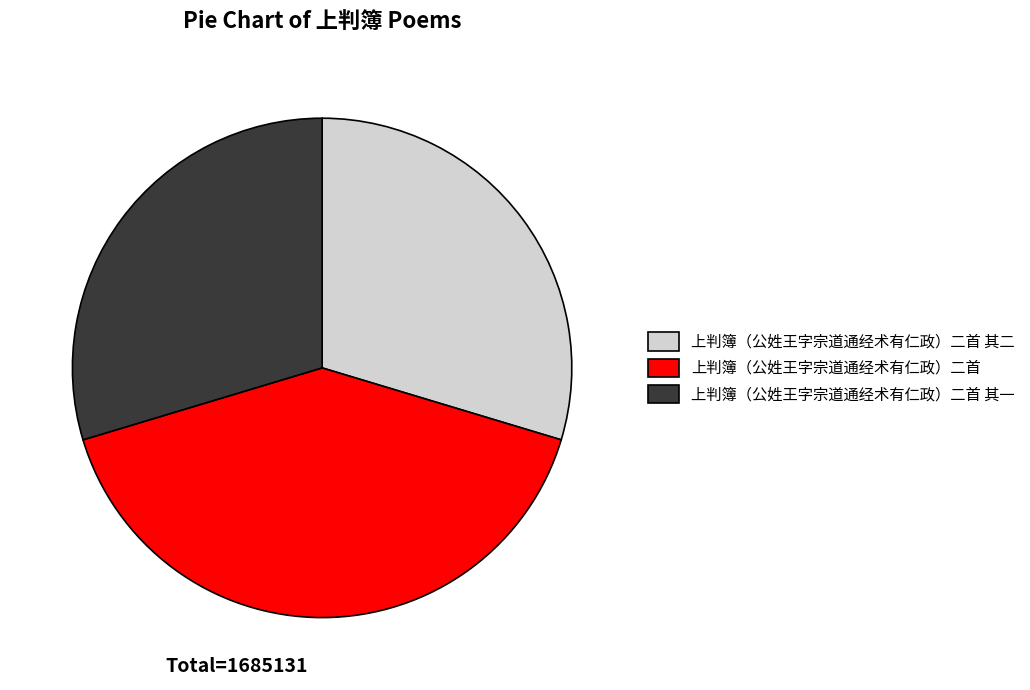

Does any single category account for the majority?

No